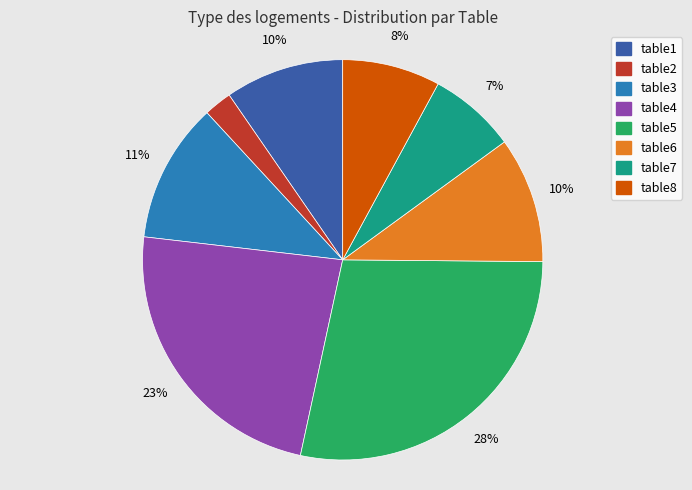

To the nearest percent, what is the difference between the table4 and table5 slice percentages?

5%